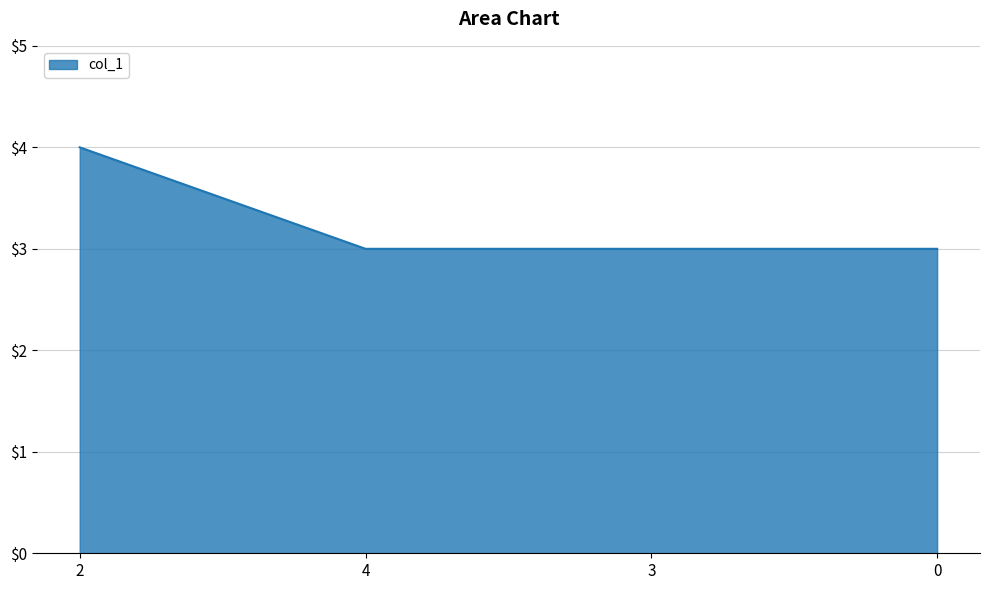

What is the difference between the values at 4 and 2?

1